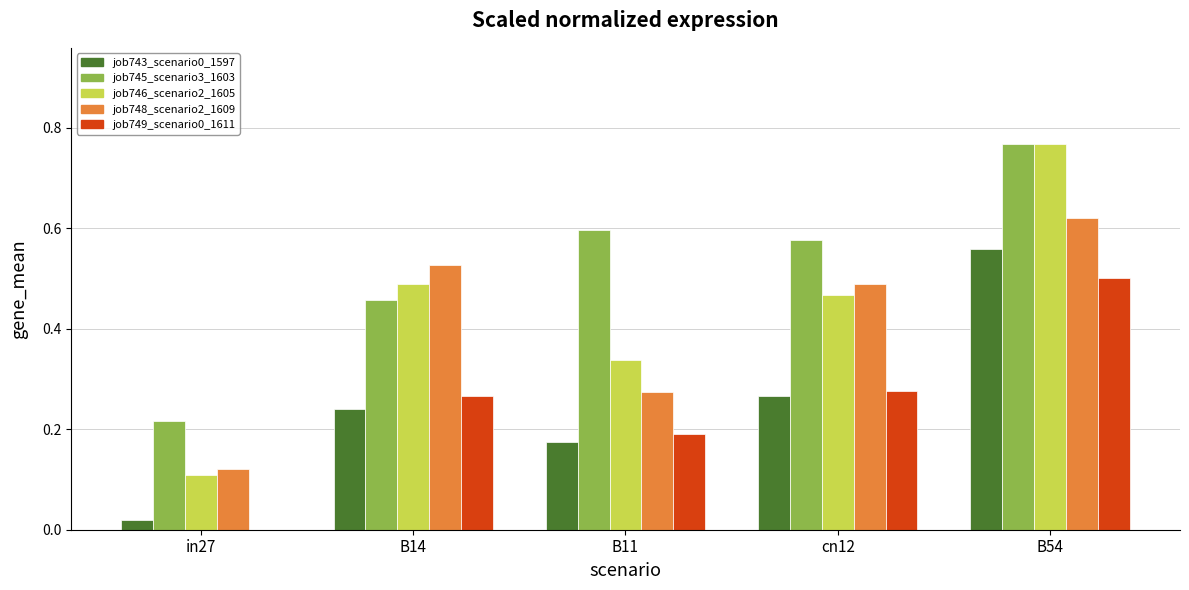

Which category has the highest value across all series?

B54